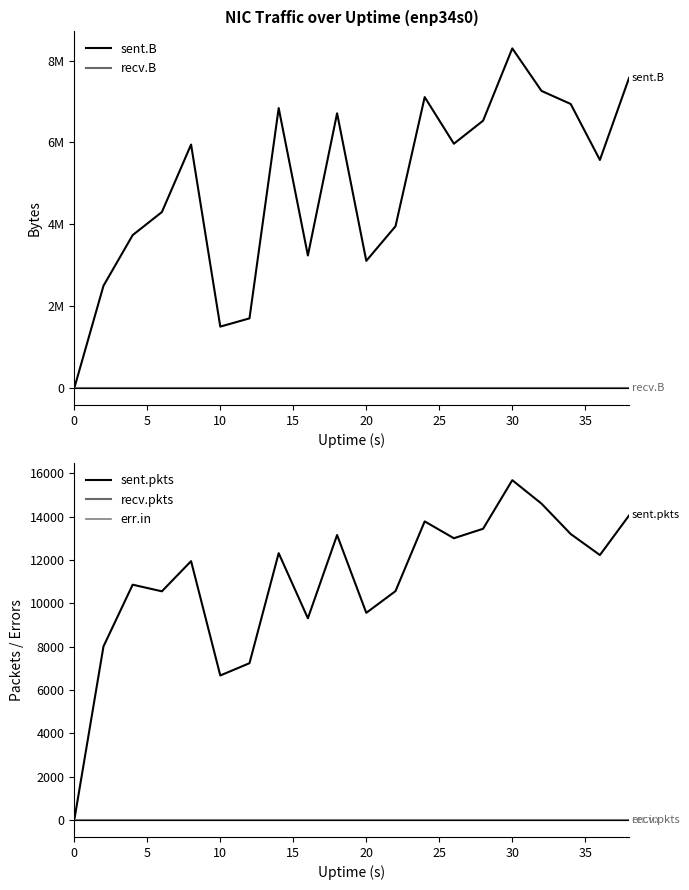

True or false: recv.pkts and sent.pkts cross at least once.

False